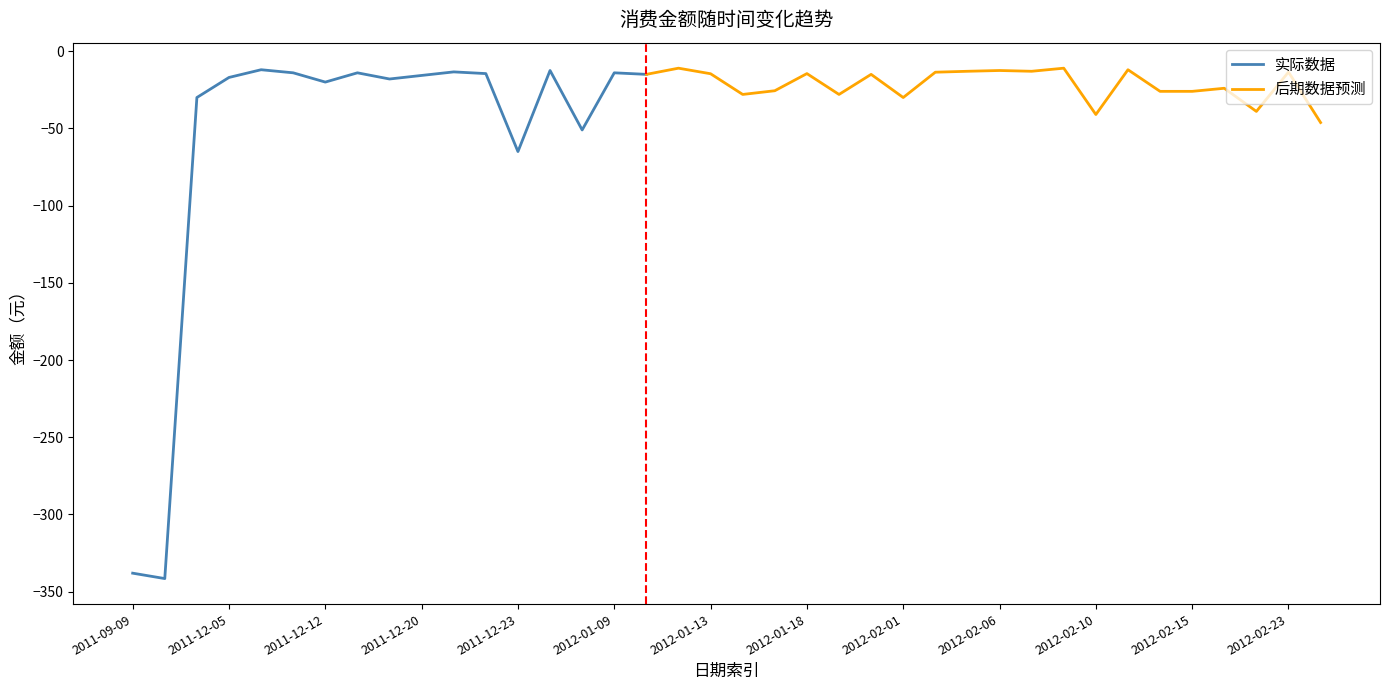

Where is the first local maximum?

2011-12-06